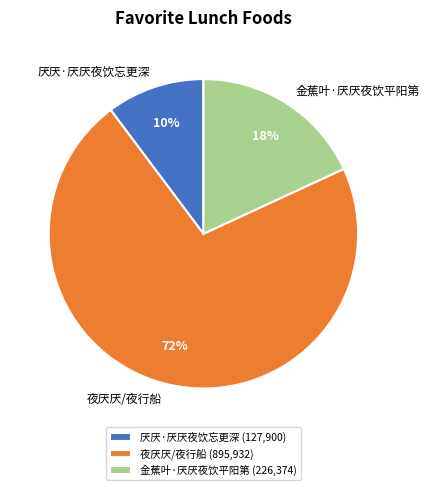

Count the number of slices in the pie.

3